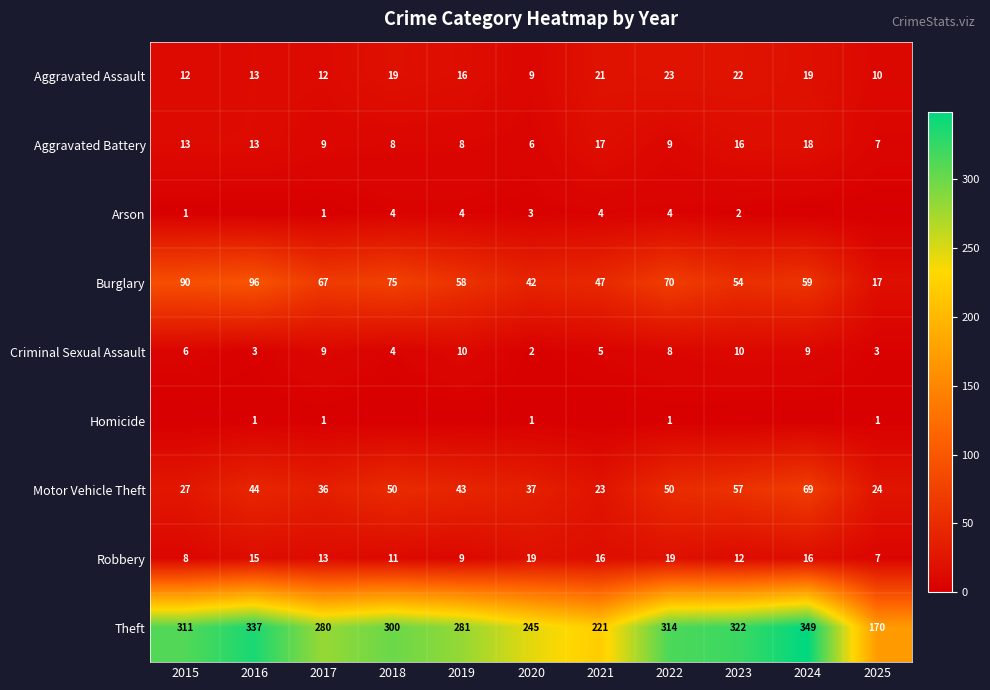

How many data points does each series have?

11